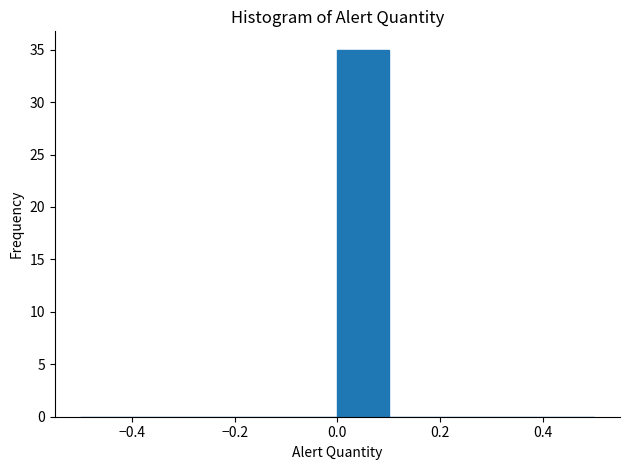

Over which range of the x-axis is the bar tallest?

0.0 to 0.1